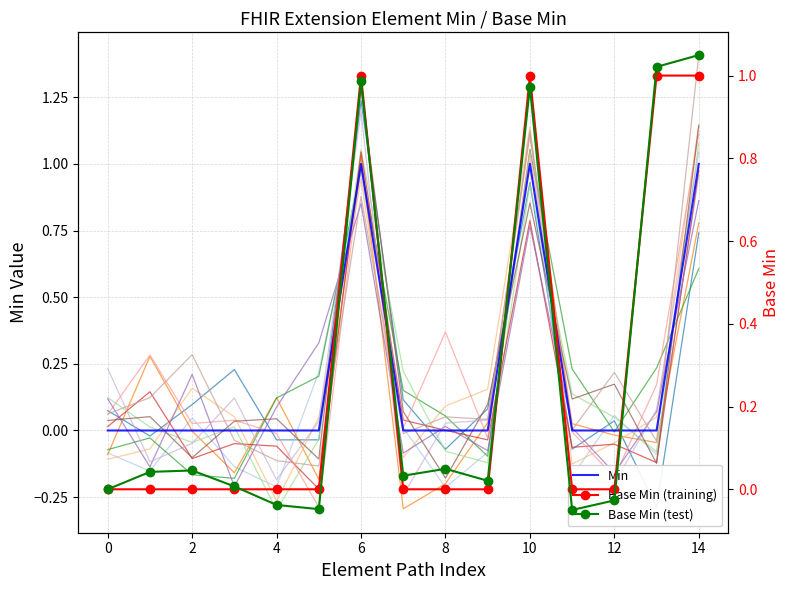

True or false: Min and Base Min (test) intersect in this chart.

True